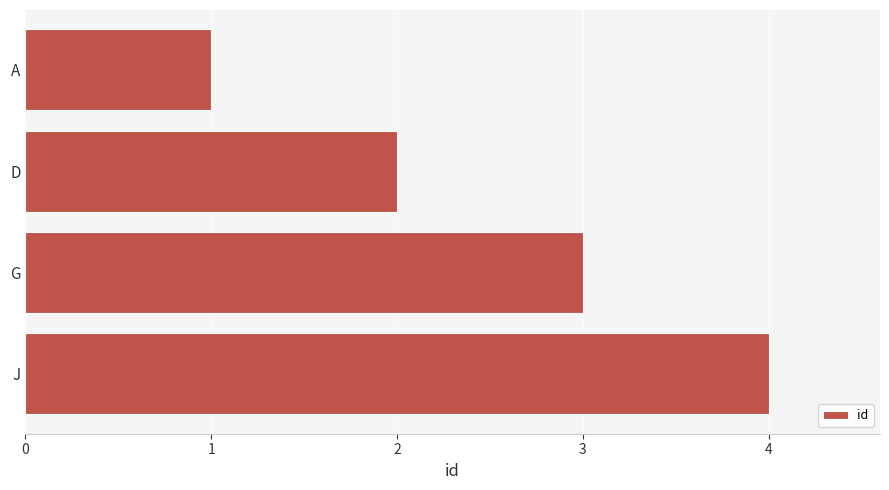

What value does the data have at J?

4